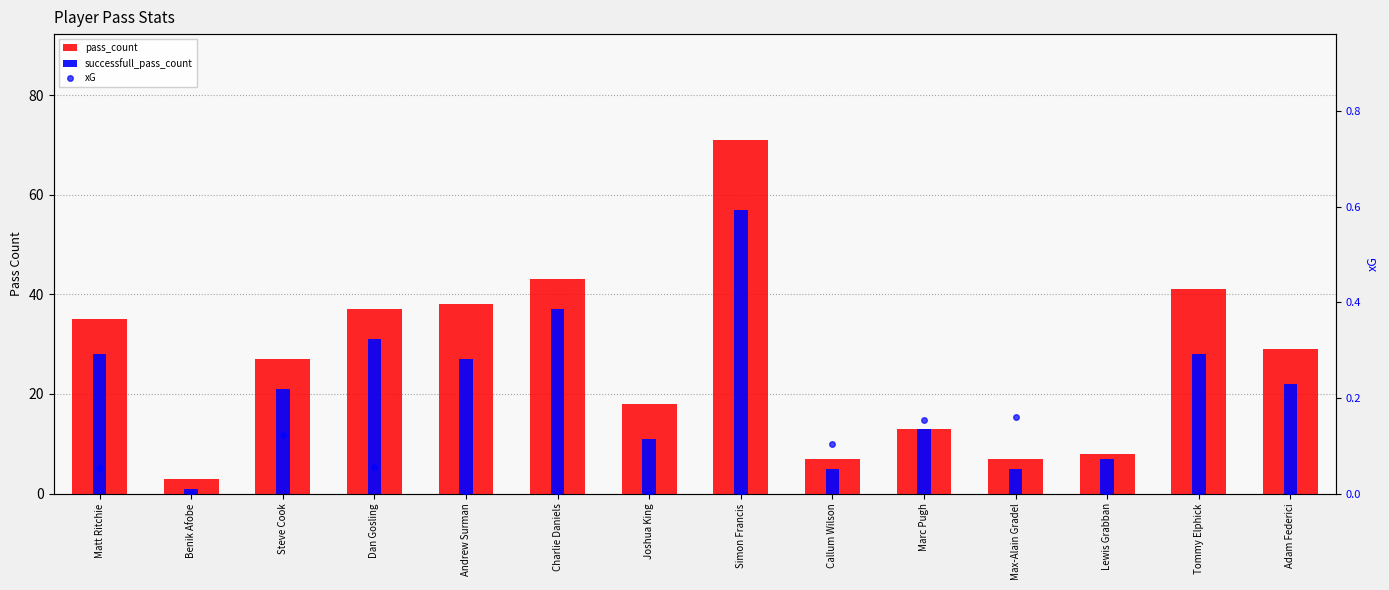

Where does the successfull_pass_count series first go above 22?

Matt Ritchie